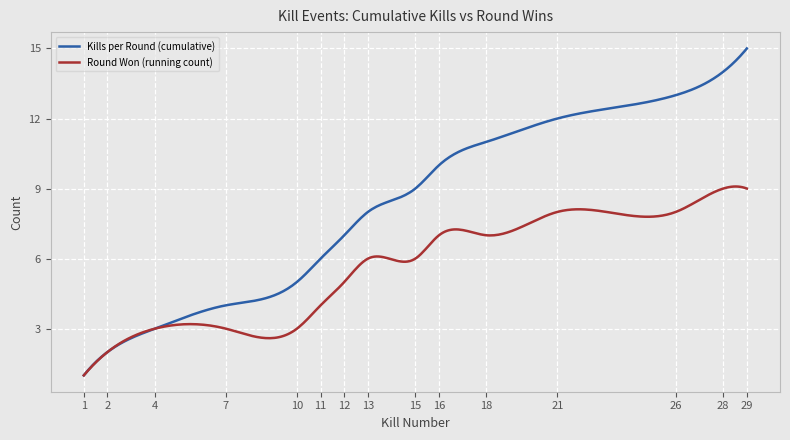

Which series has the largest range (max minus min)?

Kills per Round (cumulative)